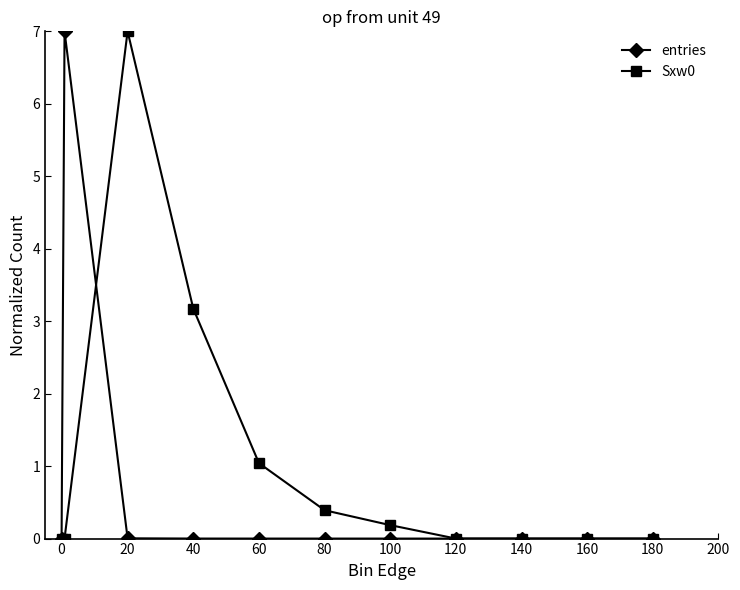

What is the value of the Sxw0 point at the 3rd from the left?

7.0